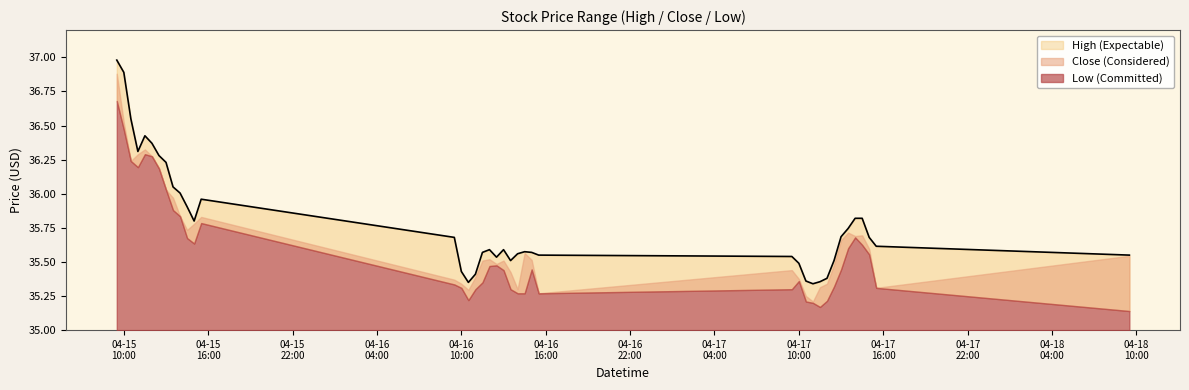

What is the spread (max minus min) of values at 2024-04-17 11:30:00?

0.2